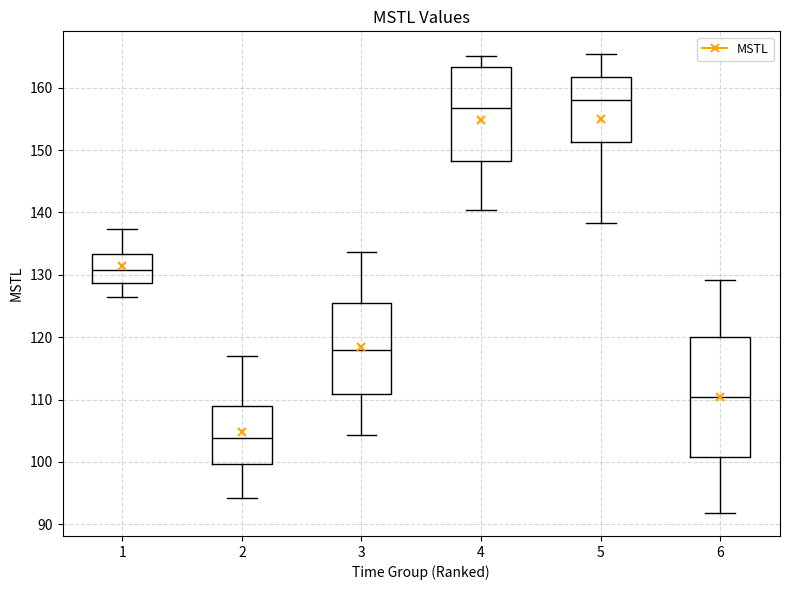

Reading left to right, transcribe this box plot: for each box, give where its median line is, the range the box spans, and where its two whiskers end, as read against the y-axis. The values are not printed on the chart, so give them approximately, as read against the axis.

1: median 131, box 129 to 133, whiskers 127 to 137
2: median 104, box 100 to 109, whiskers 94 to 117
3: median 118, box 111 to 126, whiskers 104 to 134
4: median 157, box 148 to 163, whiskers 140 to 165
5: median 158, box 151 to 162, whiskers 138 to 165
6: median 110, box 101 to 120, whiskers 92 to 129